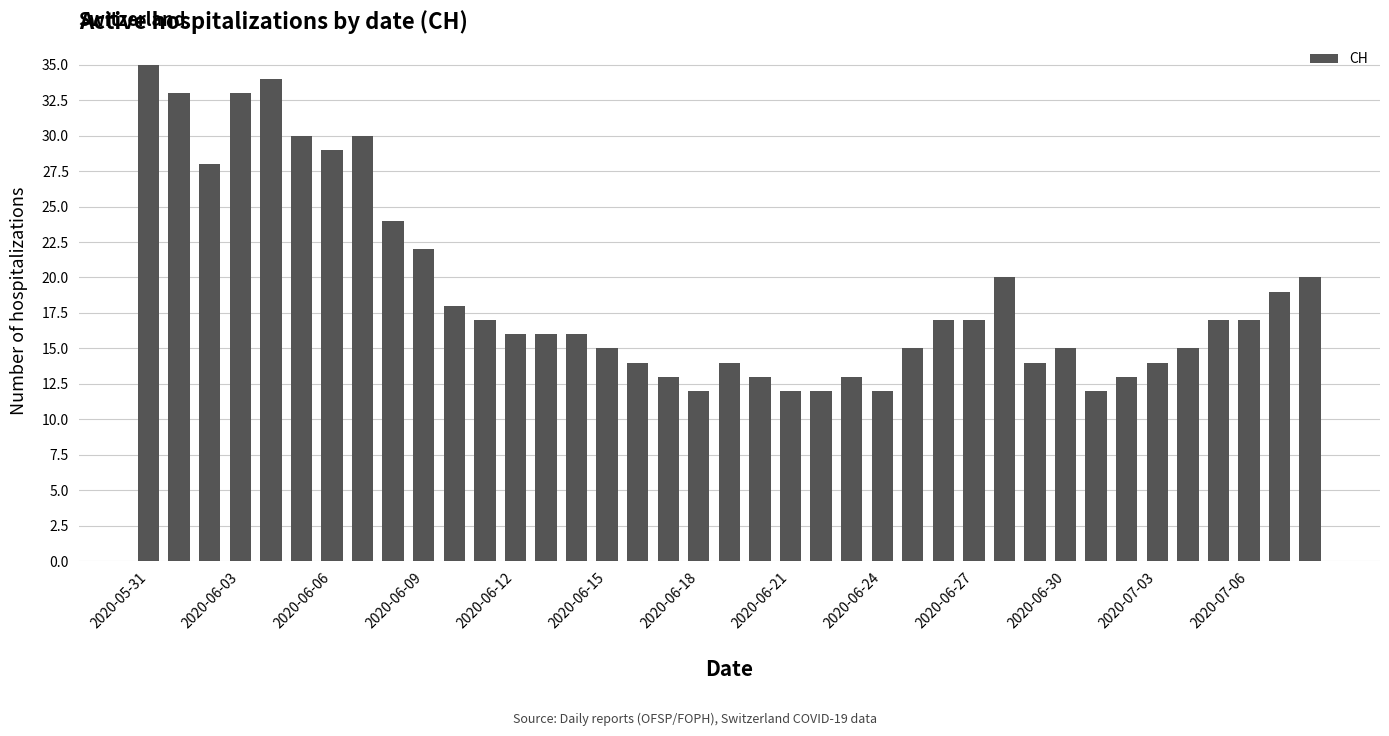

What is the average value?

19